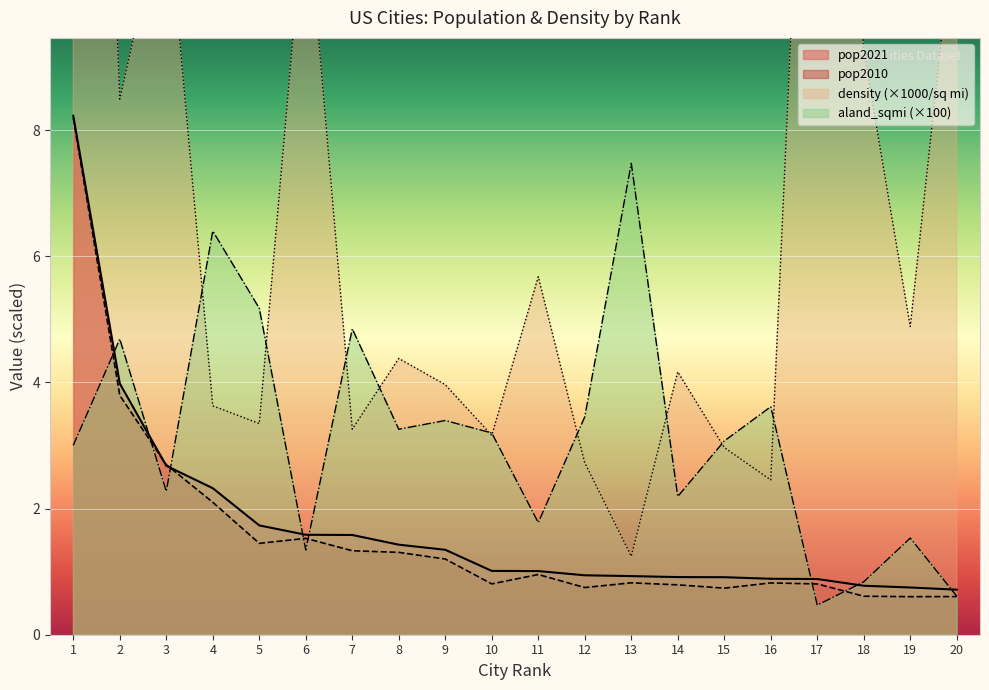

At 17, list the series in order from smallest to largest.

aland_sqmi, pop2010, pop2021, density